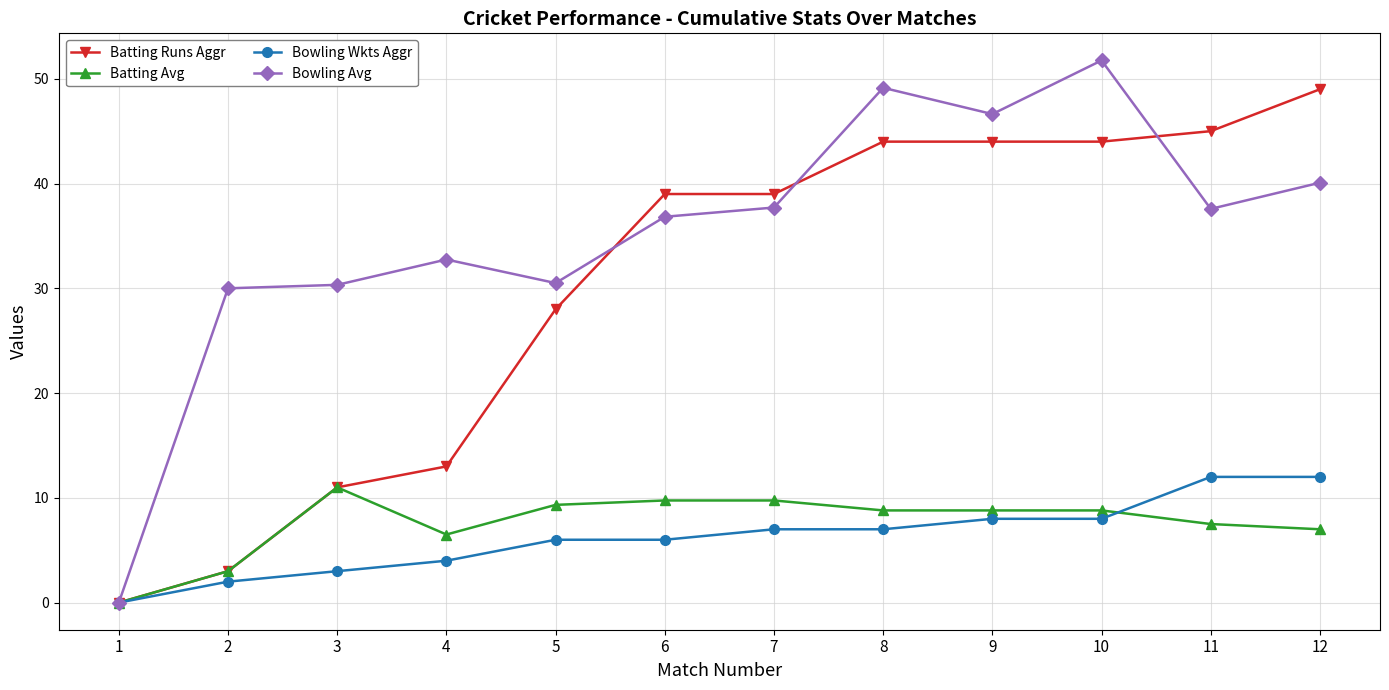

Is the value of Bowling Avg at 2 greater than the value of Batting Avg at 7?

Yes